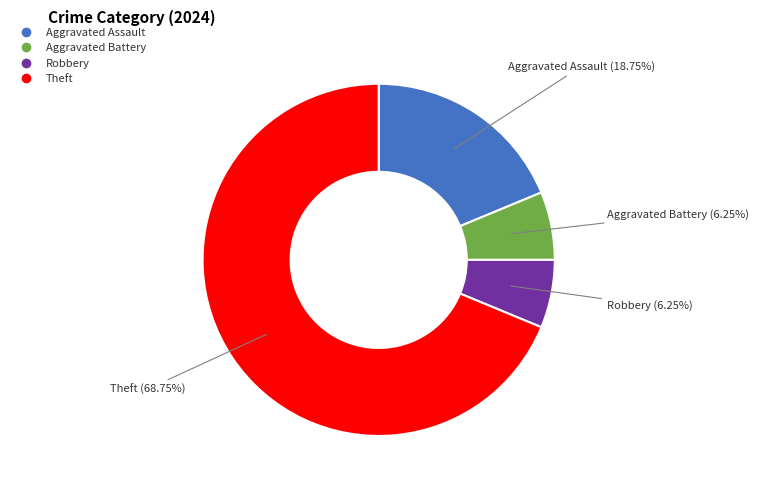

Is there a majority slice in this chart?

Yes